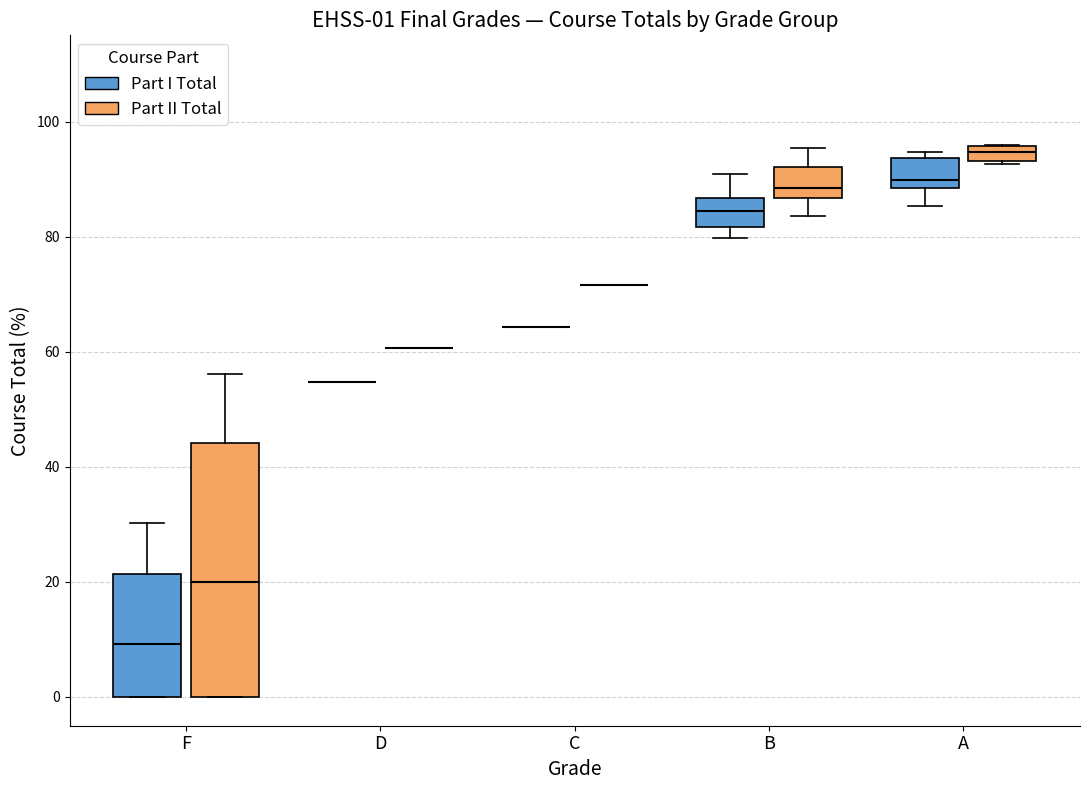

Comparing the boxes themselves (not the whiskers), which one is the tallest?

F (Part II Total)